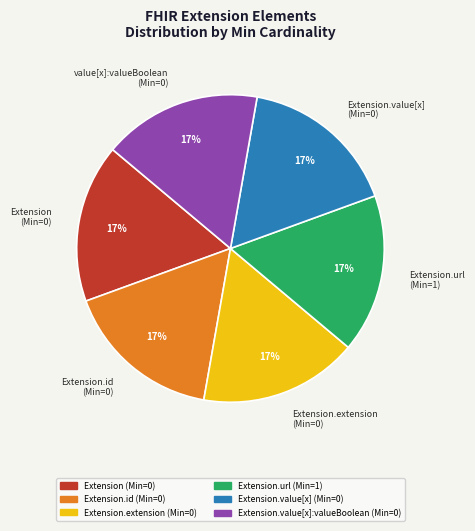

To the nearest percent, what percentage of the pie is Extension.value[x] (Min=0)?

17%